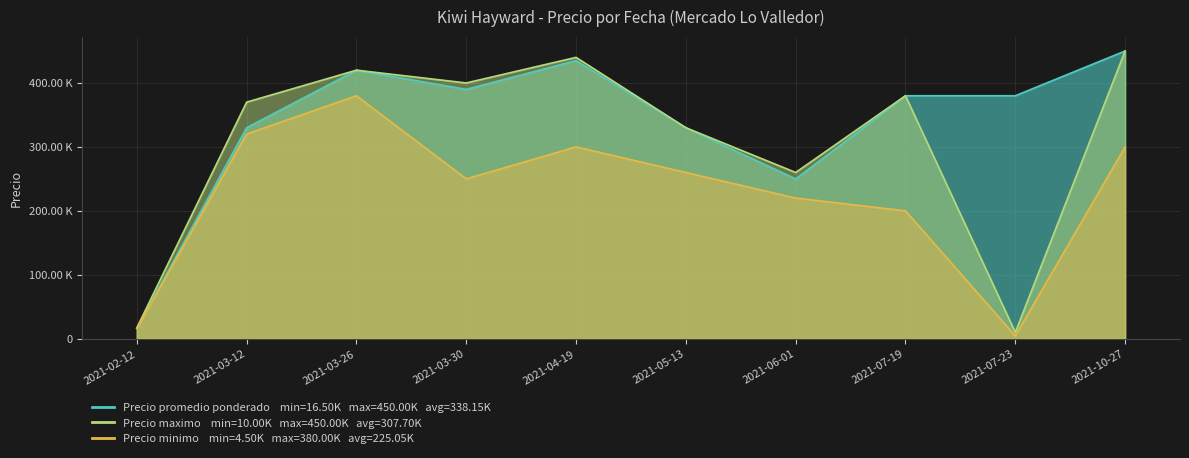

What are all the series names shown in the legend?

Precio promedio ponderado, Precio maximo, Precio minimo